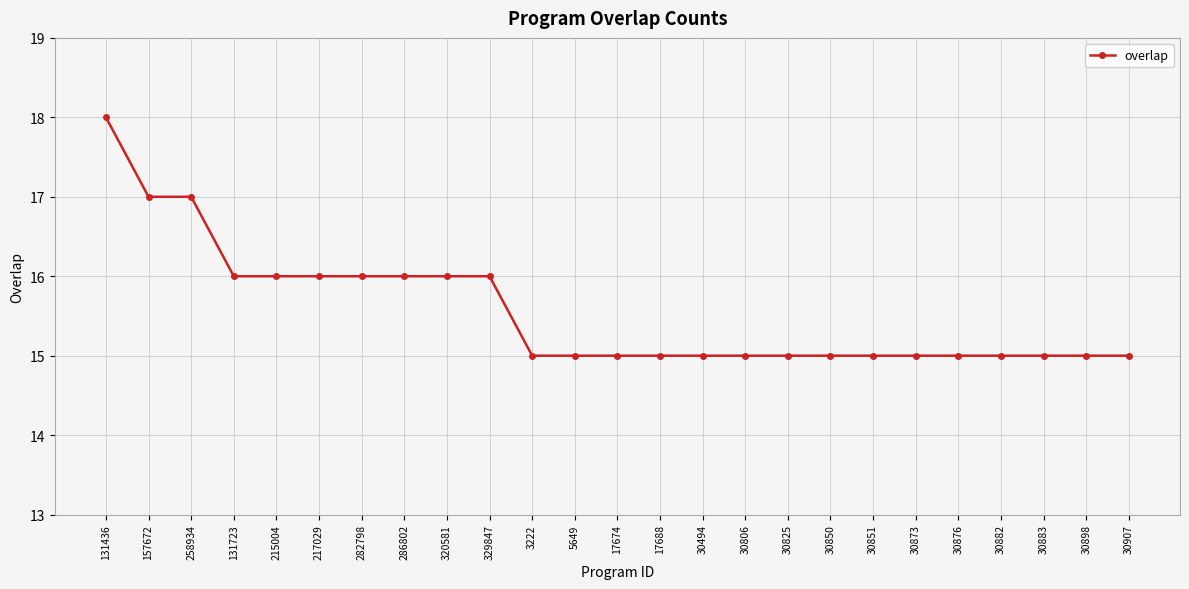

What is the smallest value displayed?

15